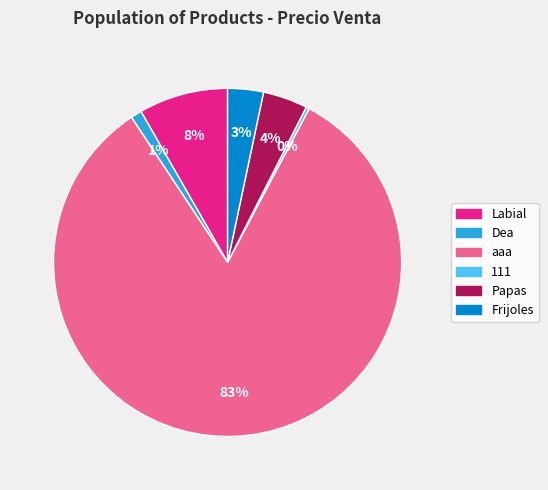

How many segments does this pie chart have?

6